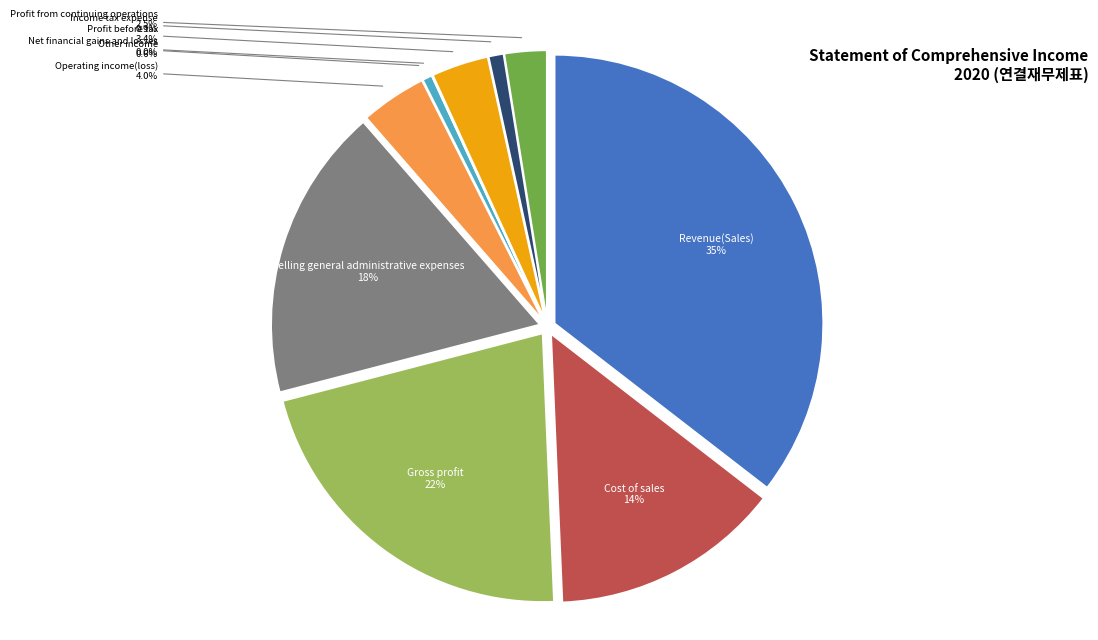

Rank the categories by value from highest to lowest.

Revenue(Sales), Gross profit, Selling general administrative expenses, Cost of sales, Operating income(loss), Profit before tax, Profit from continuing operations, Income tax expense, Other income, Net financial gains and losses